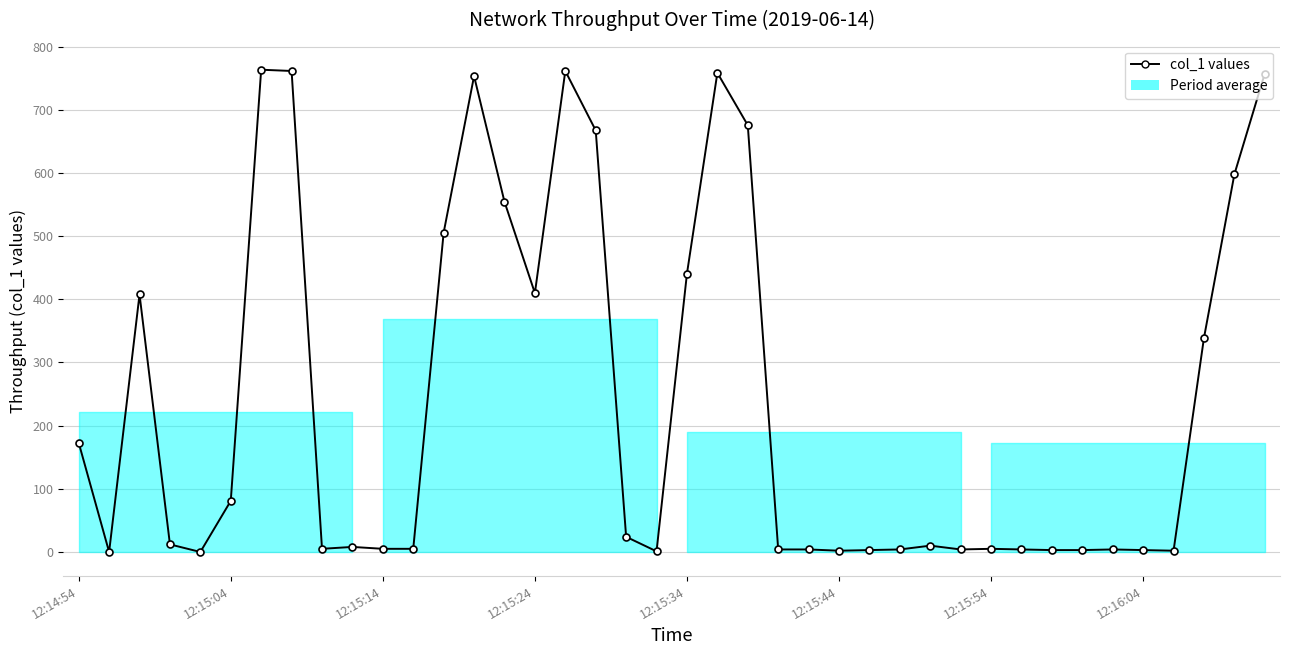

What is the difference between the maximum and second lowest values?

763.4